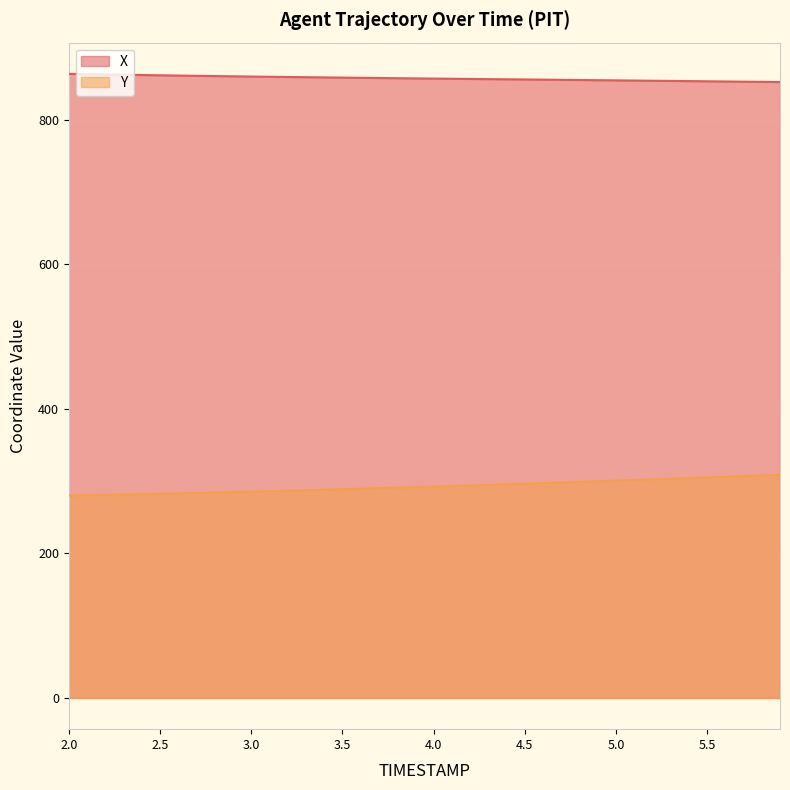

The value of X at 5.4 is 853.3. True or false?

True